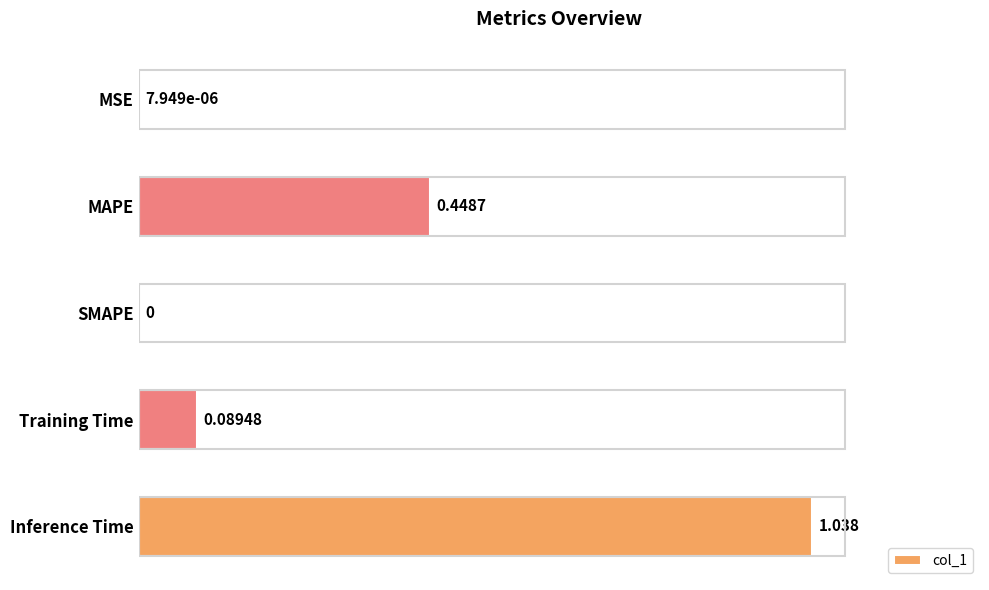

Where is the data nearest to the value 0?

SMAPE